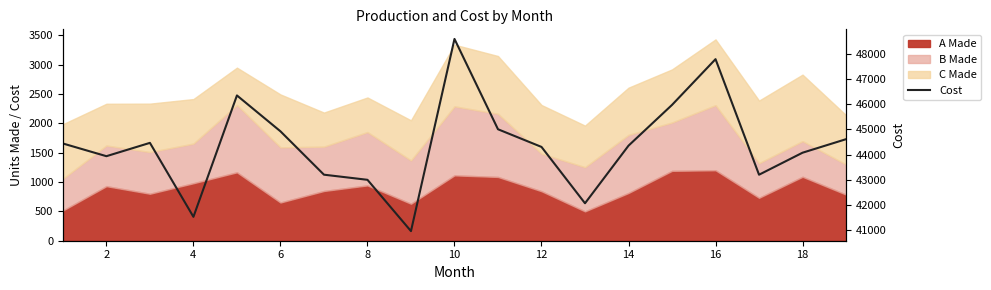

Reading left to right, what are all the values shown in this chart?

44439	43936	44464	41533	46343	44922	43203	43000	40967	48582	45003	44303	42070	44353	45968	47781	43202	44074	44610